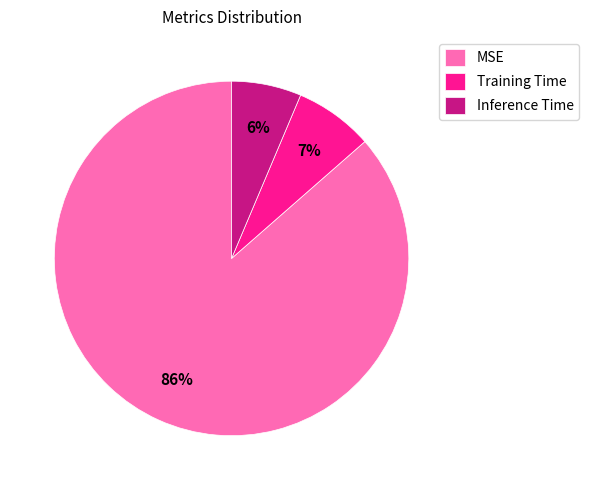

Rank the categories by value from highest to lowest.

MSE, Training Time, Inference Time